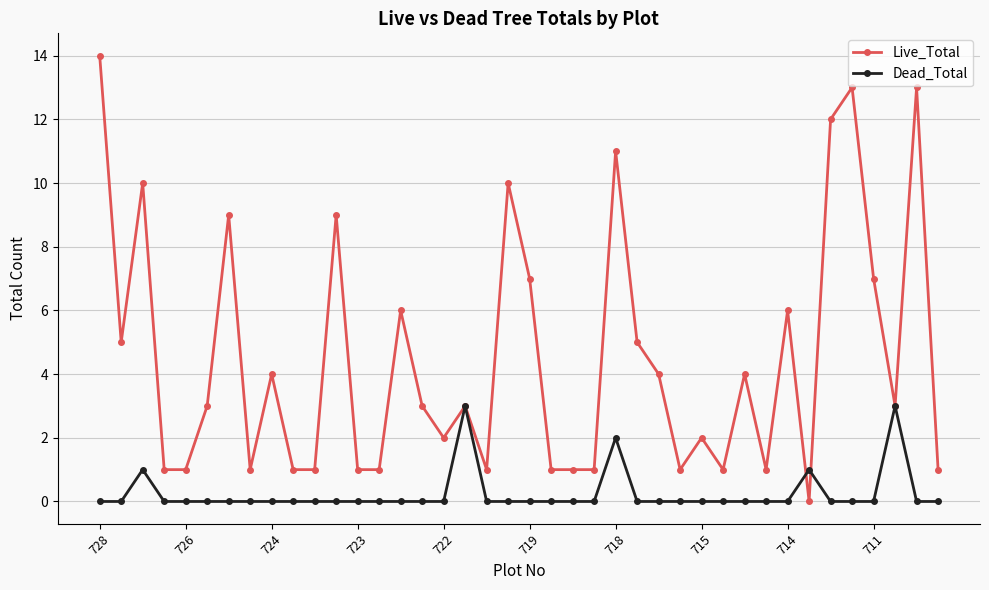

True or false: Live_Total has more than 2 points higher than both neighbors.

True